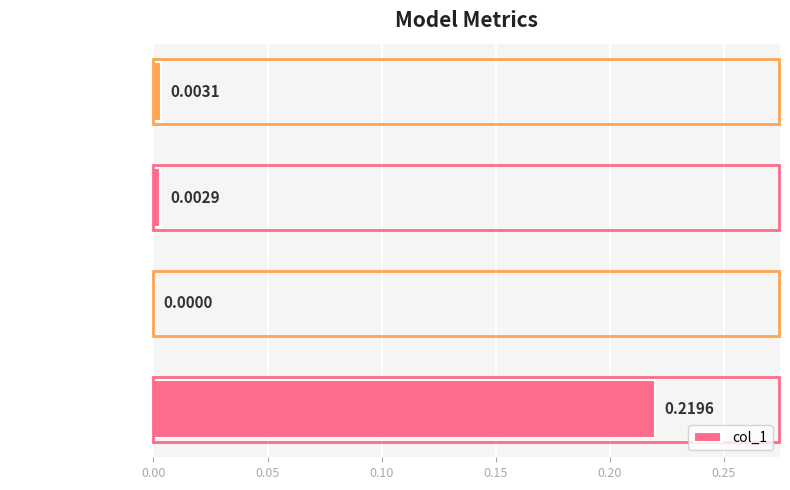

At which category does the chart reach its peak across all series?

MSE